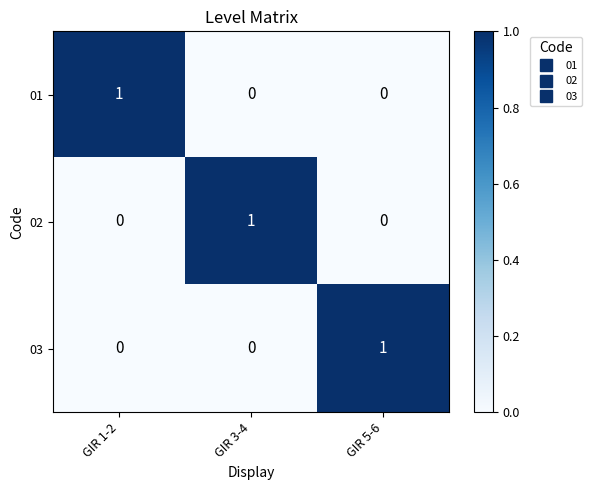

Is it true that 03 equals 1 at GIR 5-6?

True